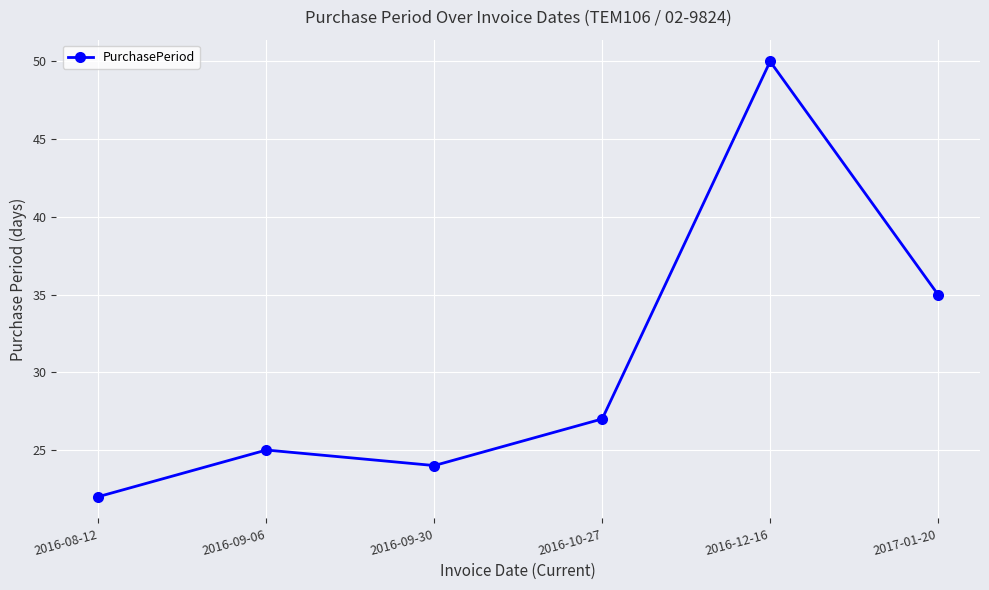

What is the change in value from 2016-09-06 to 2016-09-30?

-1